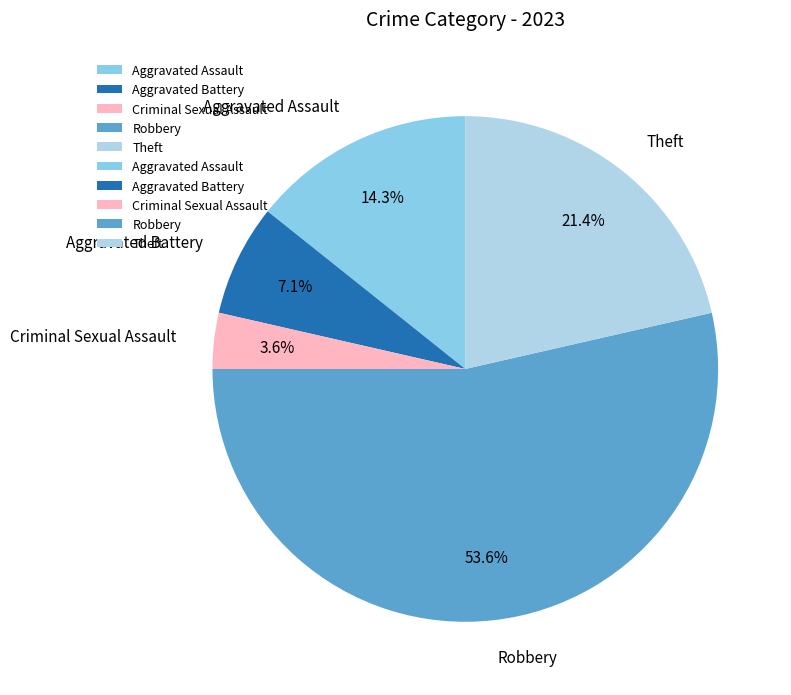

Is it true that Aggravated Battery is 15% of the pie?

False